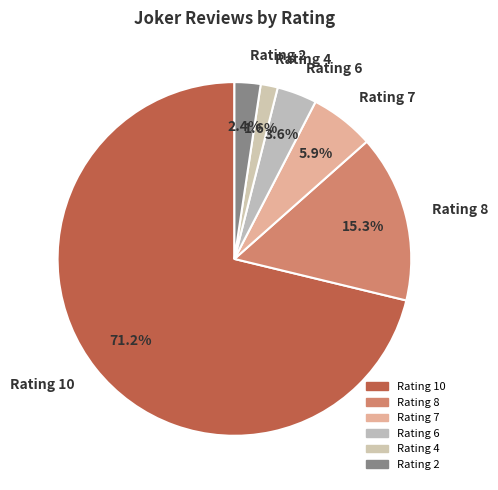

What percentage is NOT represented by Rating 4?

98.4%